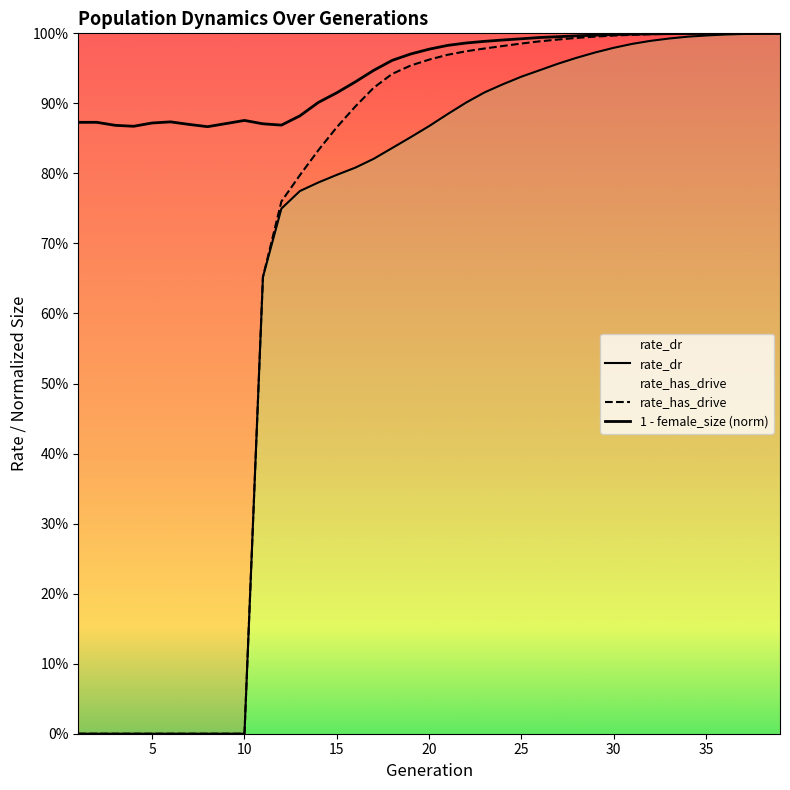

How many lines are shown in the chart?

3